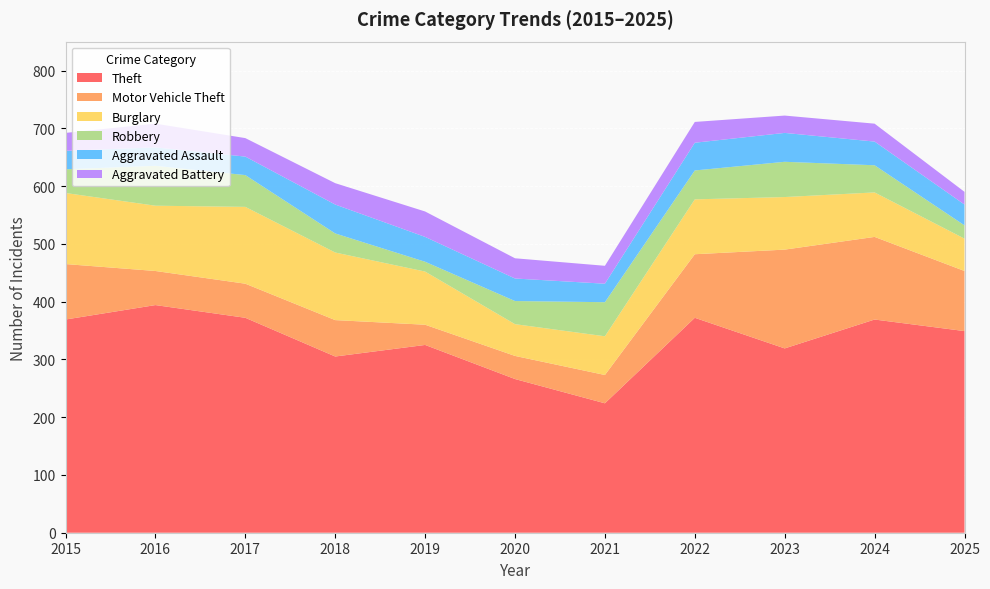

Reading right to left, transcribe all the data shown in this chart.

Theft: 2025=349	2024=369	2023=319	2022=372	2021=224	2020=266	2019=325	2018=305	2017=372	2016=394	2015=369
Motor Vehicle Theft: 2025=104	2024=143	2023=171	2022=110	2021=49	2020=40	2019=35	2018=63	2017=59	2016=59	2015=96
Burglary: 2025=56	2024=77	2023=91	2022=95	2021=67	2020=55	2019=92	2018=117	2017=133	2016=113	2015=123
Robbery: 2025=23	2024=47	2023=61	2022=50	2021=59	2020=40	2019=17	2018=33	2017=55	2016=69	2015=41
Aggravated Assault: 2025=36	2024=41	2023=50	2022=48	2021=32	2020=39	2019=43	2018=50	2017=32	2016=32	2015=32
Aggravated Battery: 2025=22	2024=31	2023=30	2022=36	2021=31	2020=35	2019=44	2018=37	2017=32	2016=41	2015=31